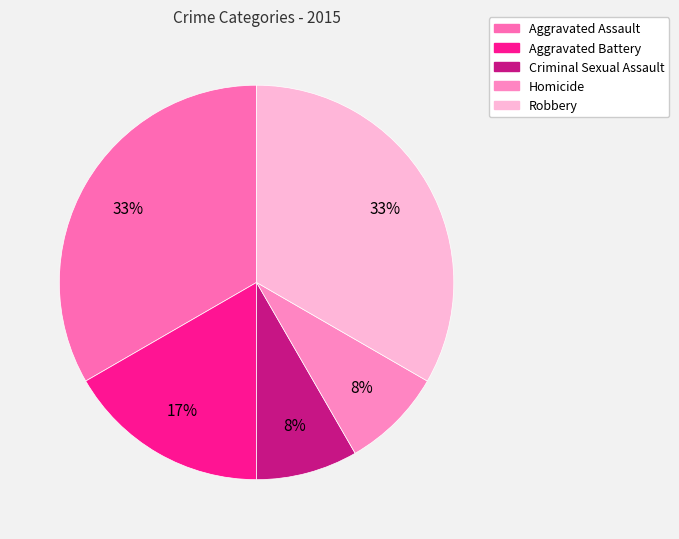

Is it true that Homicide is 8% of the pie?

True